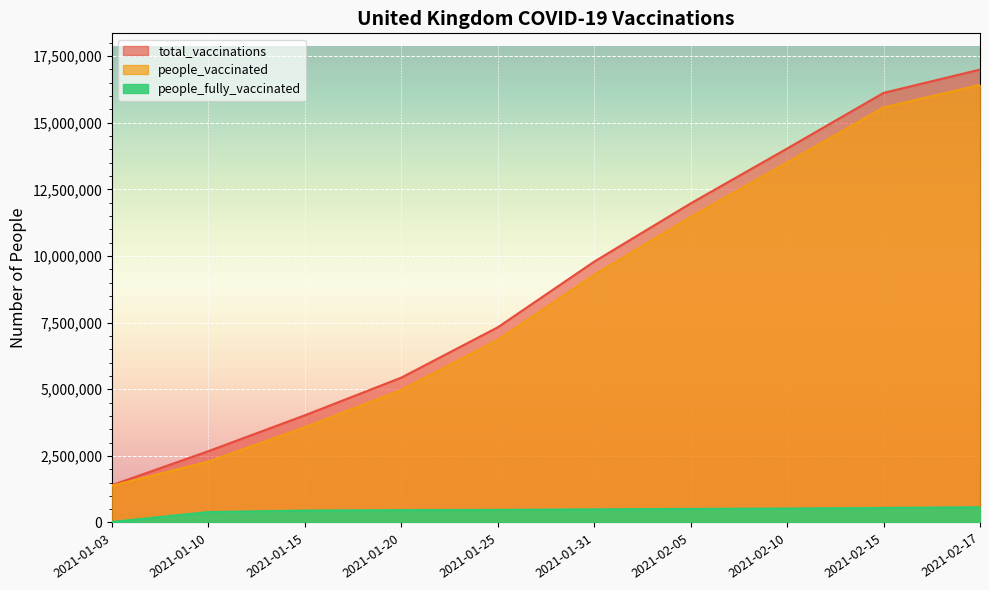

Reading right to left, list all the values displayed in this chart.

total_vaccinations: 16996806	16122272	14033555	11975267	9790576	7325773	5437284	4023705	2677971	1402432
people_vaccinated: 16423082	15576107	13509108	11465210	9296367	6853327	4973248	3576263	2286572	1380430
people_fully_vaccinated: 573724	546165	524447	510057	494209	472446	464036	447442	391399	22002